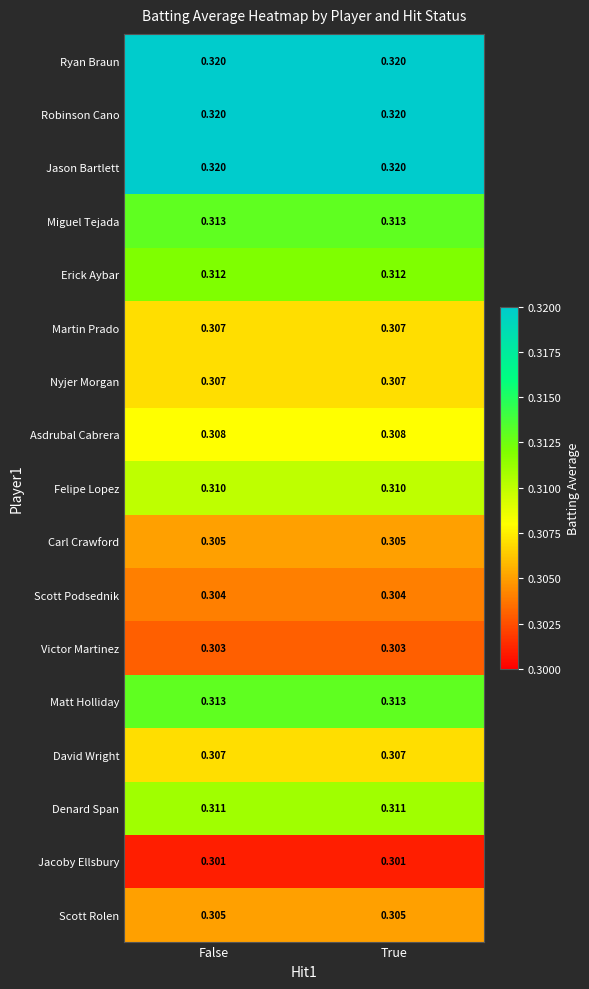

Is the value of Jacoby Ellsbury at True greater than the value of Carl Crawford at True?

No